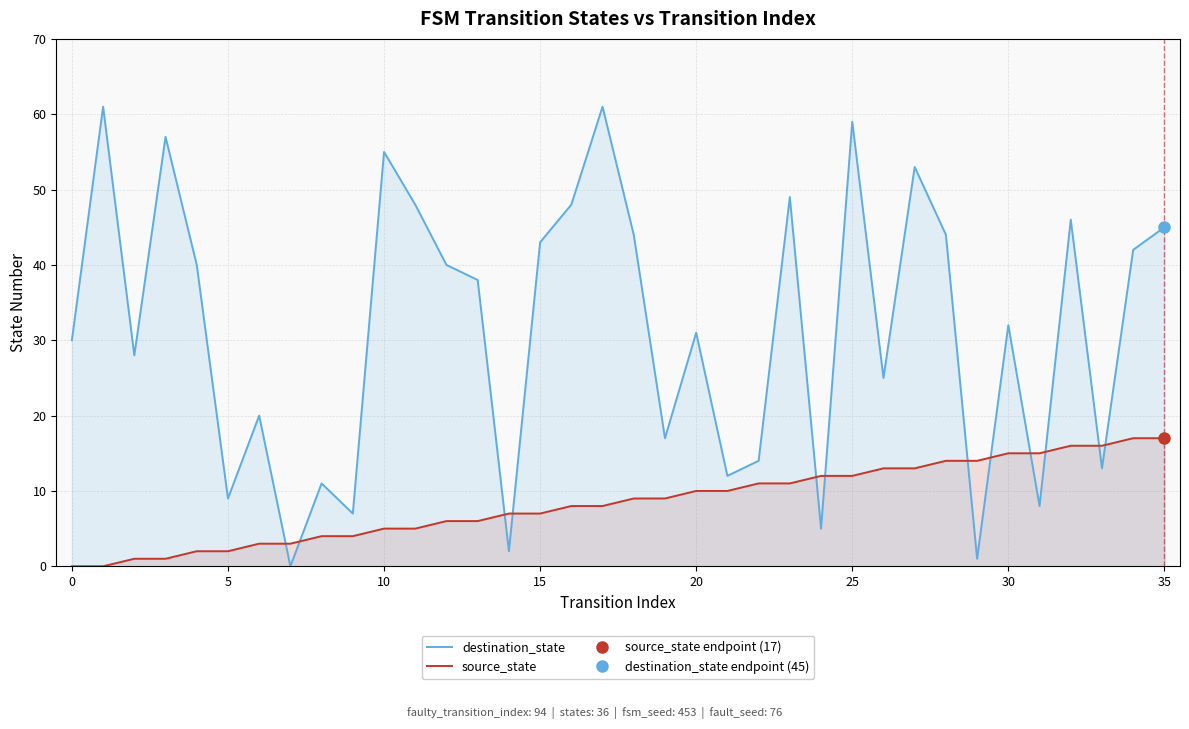

List the series in order of their peak value, lowest first.

source_state, destination_state